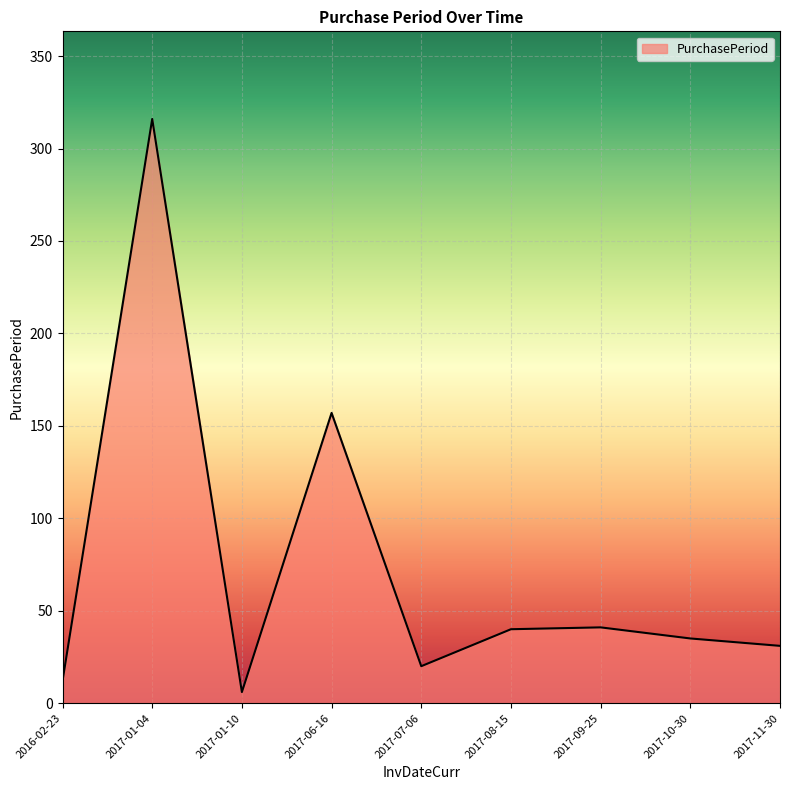

Count the number of categories in the chart.

9